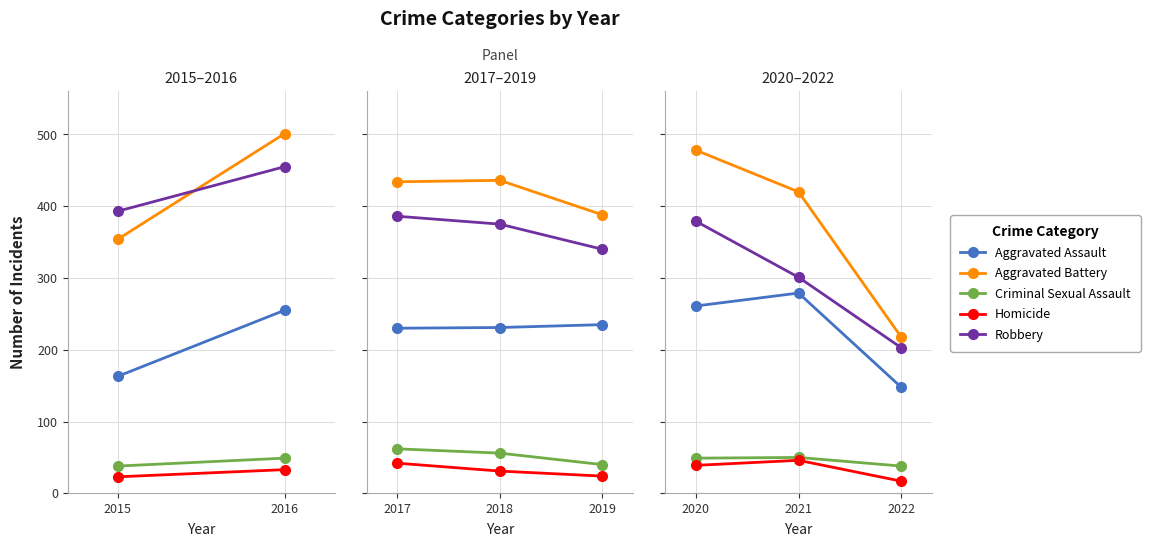

Which series has the largest range (max minus min)?

Aggravated Battery